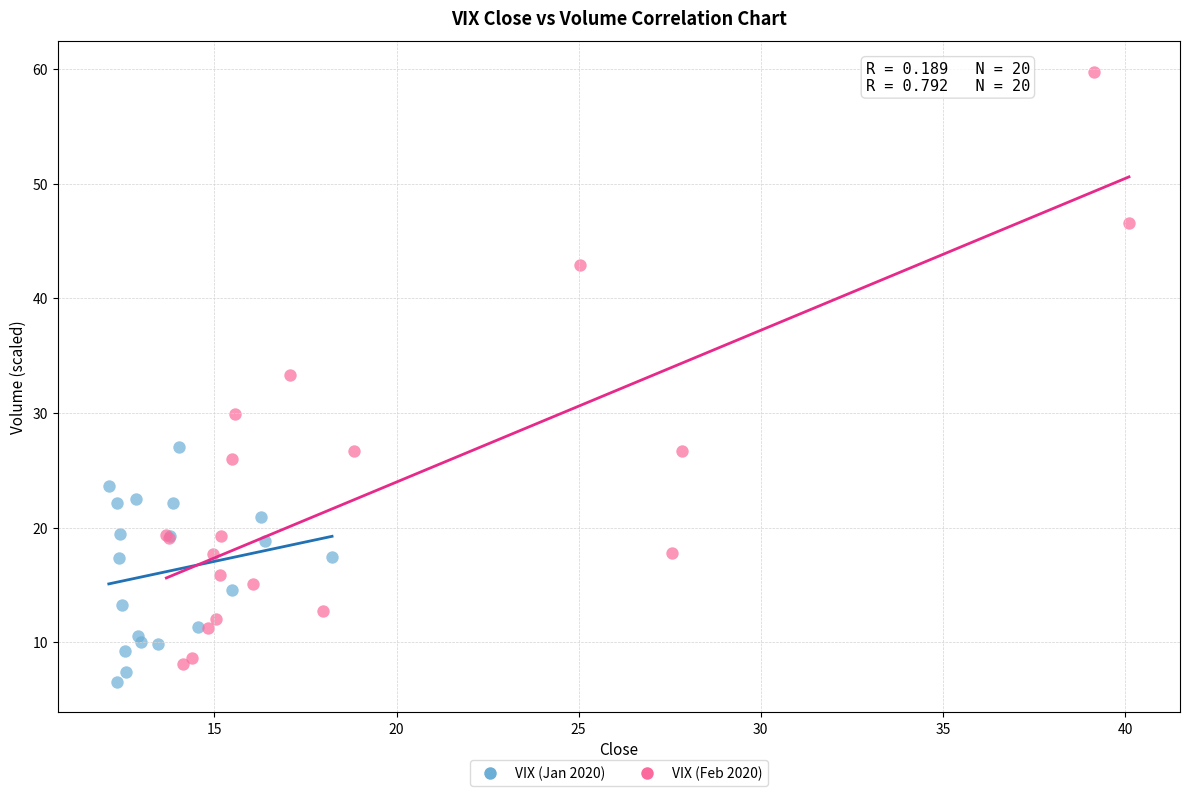

Which series reaches the maximum Y coordinate?

VIX (Feb 2020)